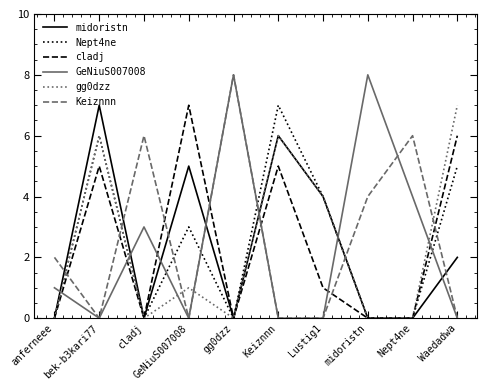

Is this an area chart (filled region under the line)?

No